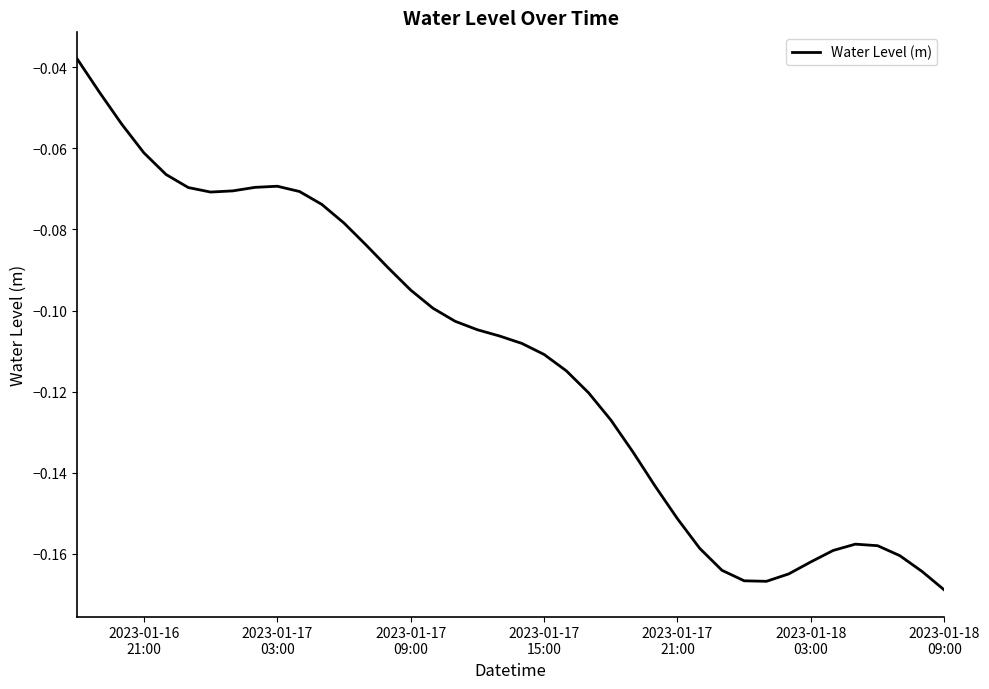

True or false: the data has more than 1 interior local peaks.

True